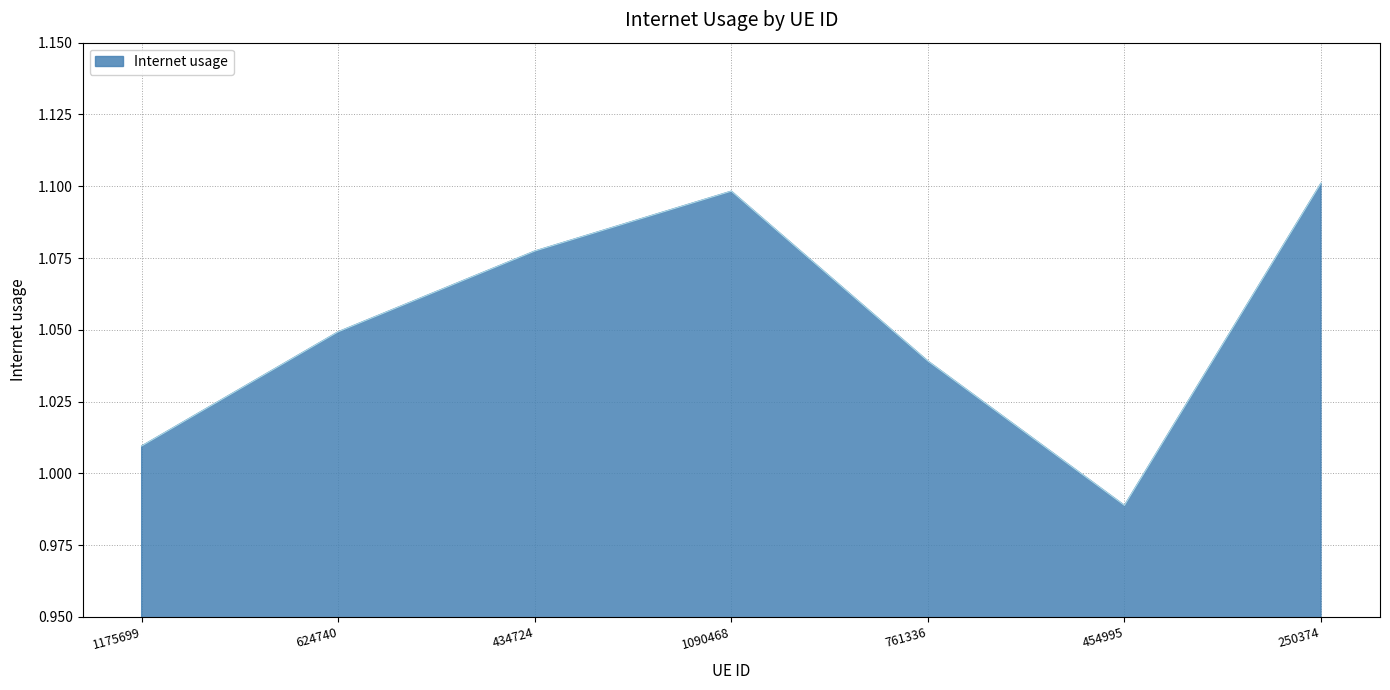

The value at 624740 is 1.7. True or false?

False